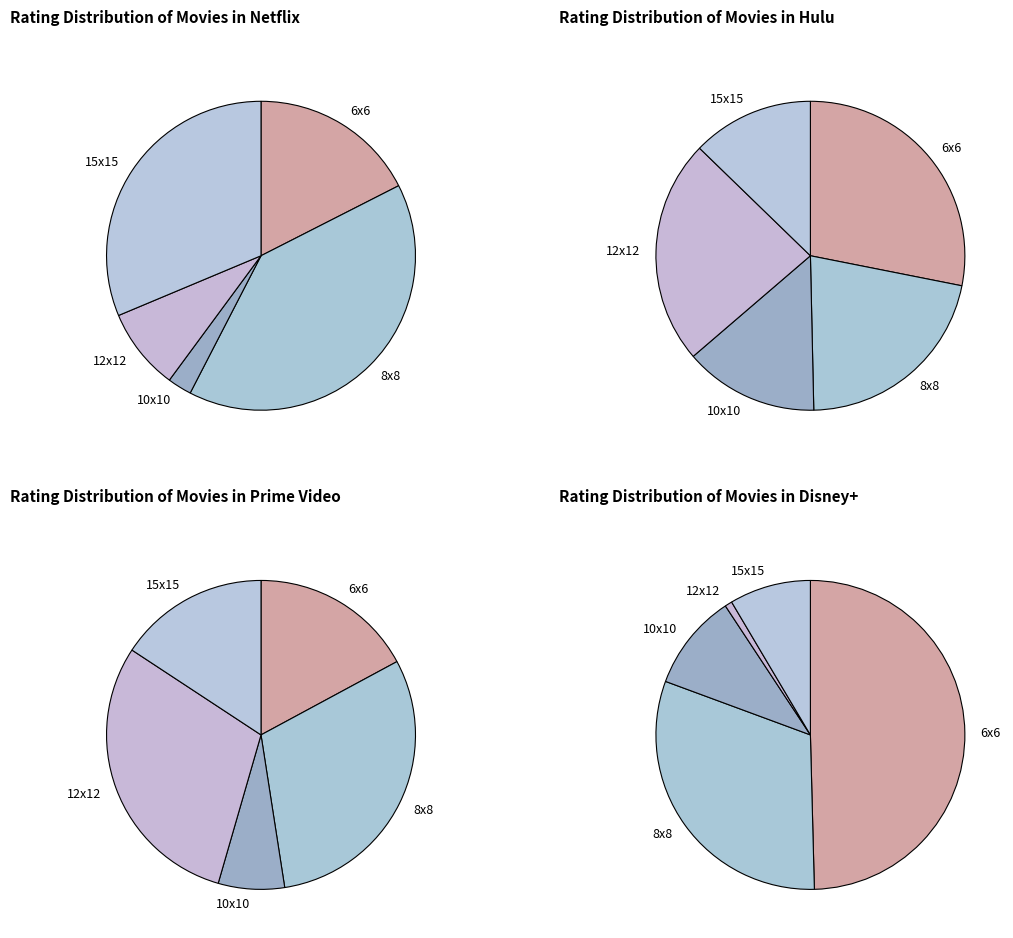

Which slice is the smallest?

12x12